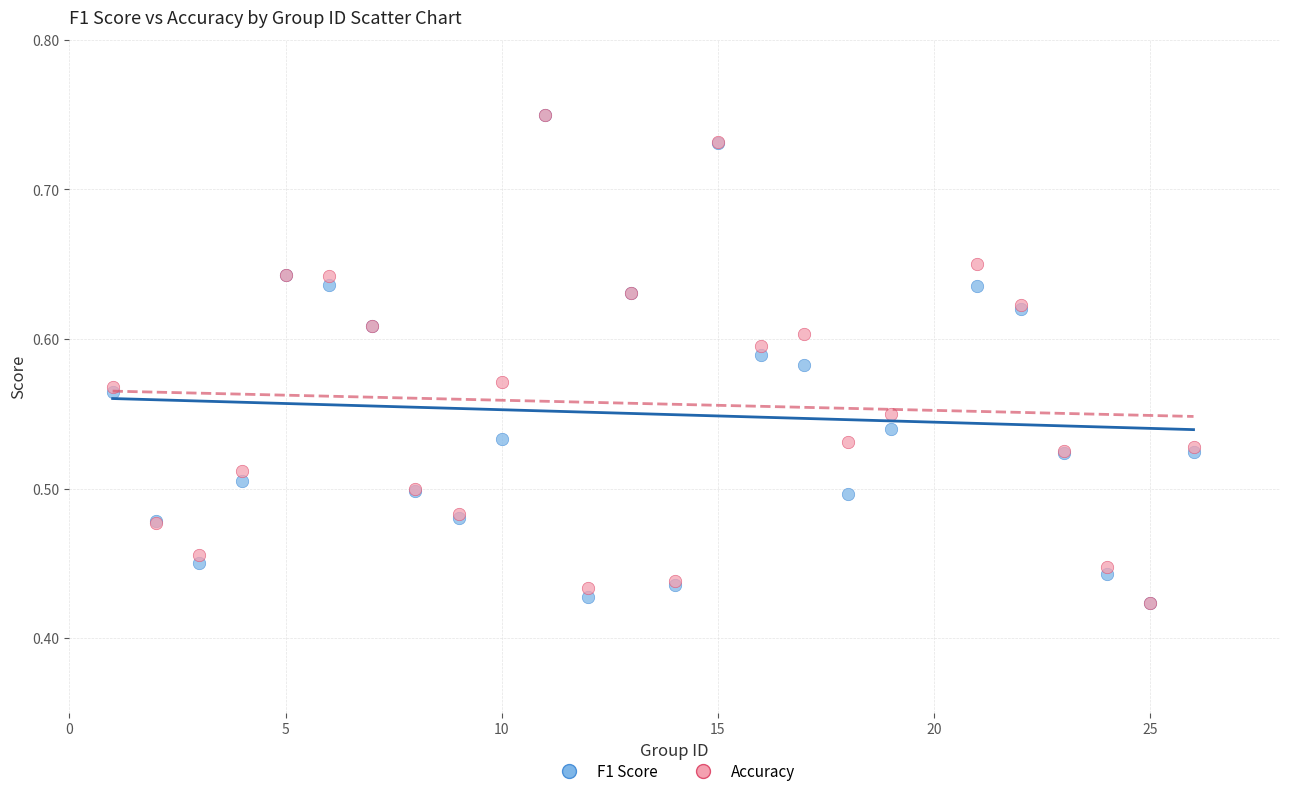

What are all the series names shown in the legend?

F1 Score, Accuracy